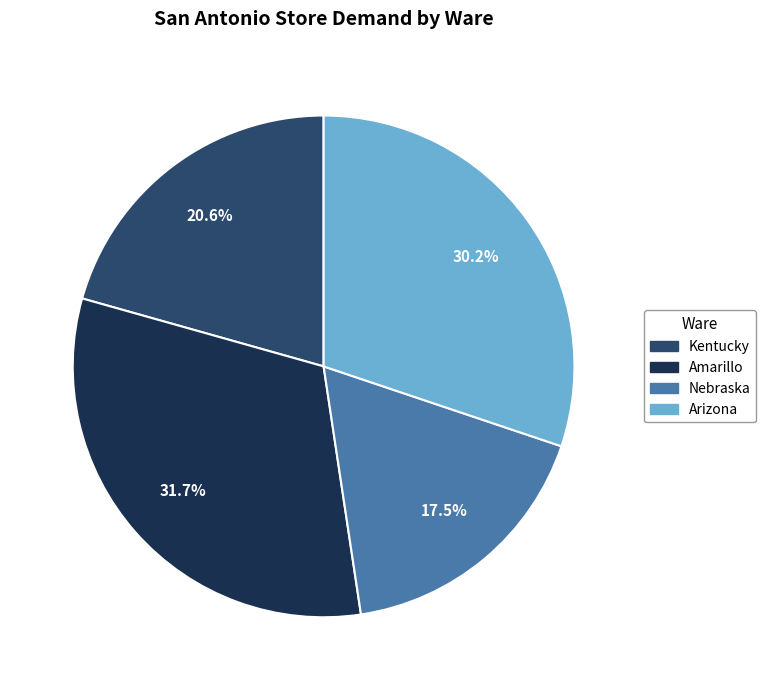

Is it true that Arizona is 30% of the pie?

True